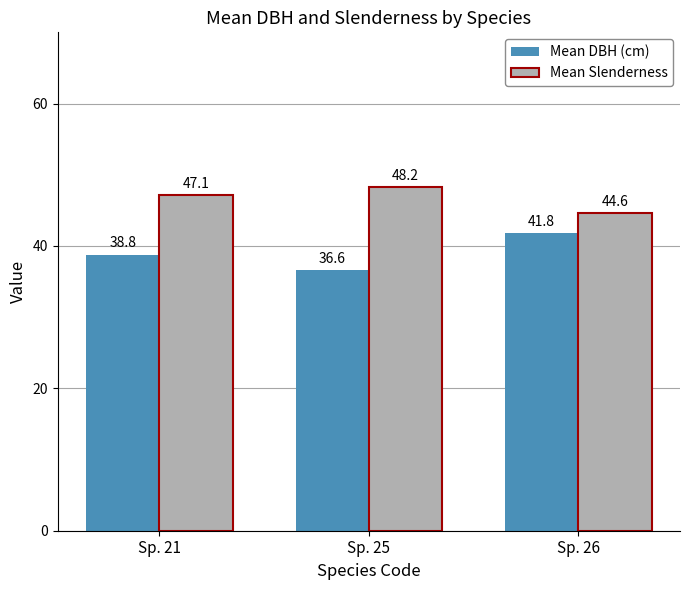

Where is Mean Slenderness nearest to the value 46?

Sp. 21